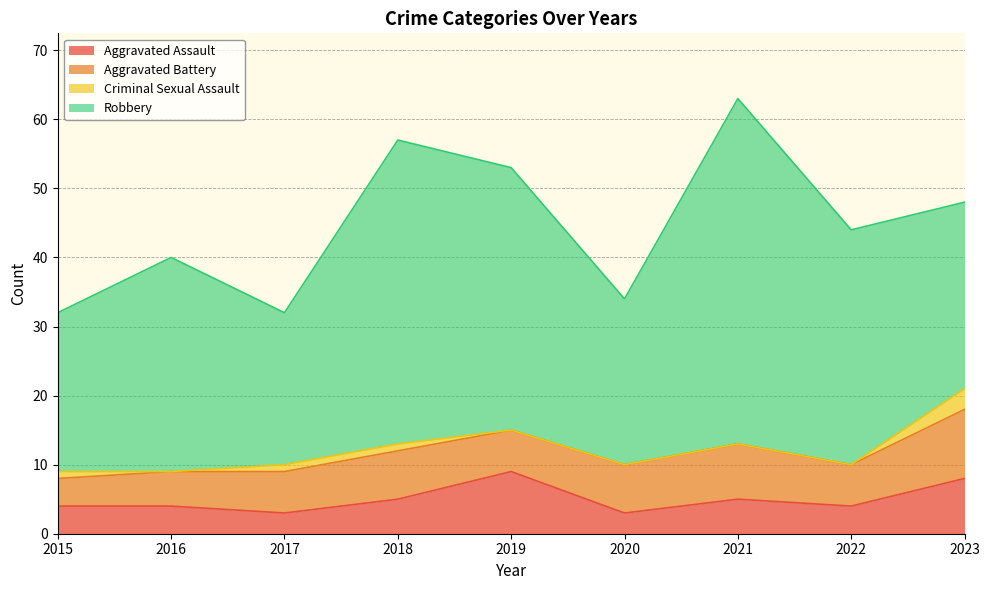

What is the average value of the Aggravated Battery series?

7